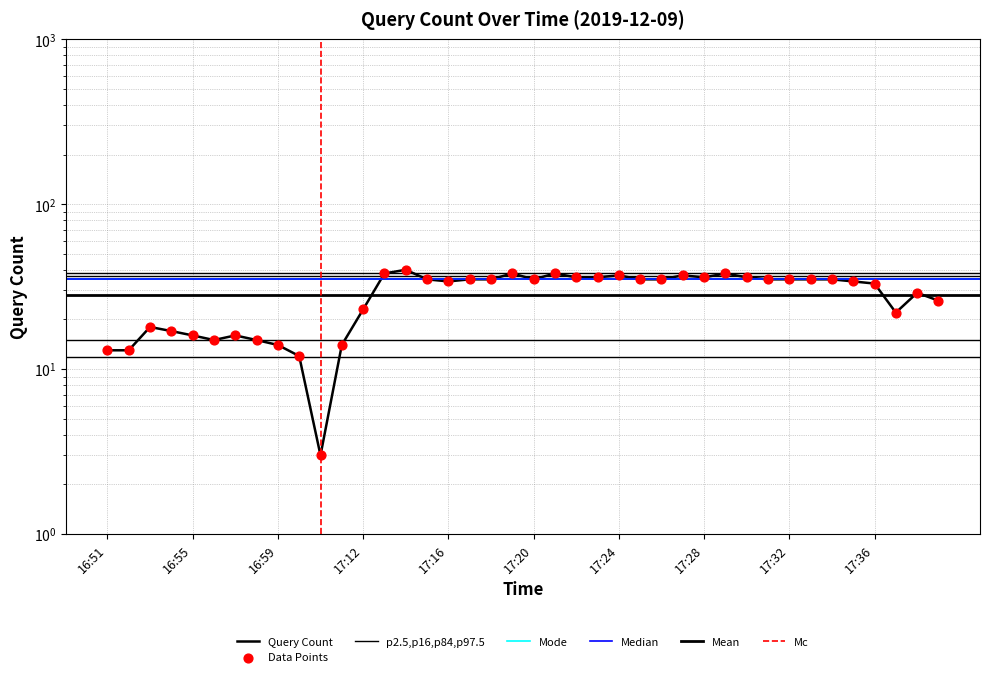

What is the change in value from 16:58 to 17:37?

+7